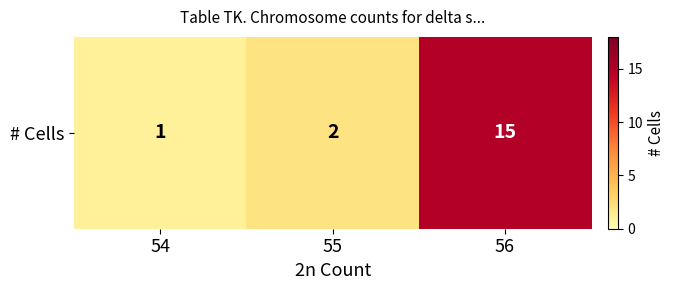

Rank the categories by value from lowest to highest.

54, 55, 56